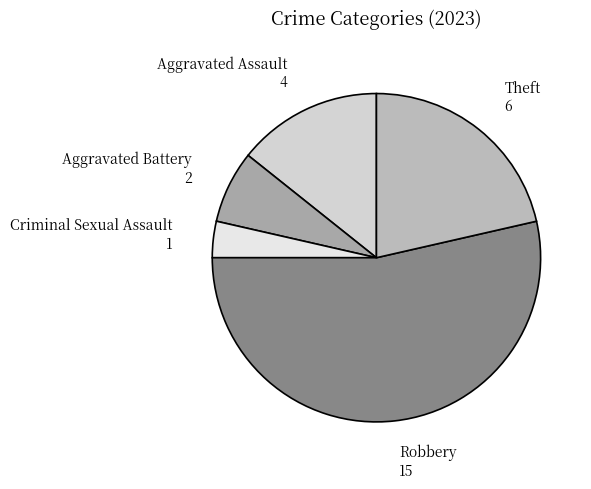

Is there a majority slice in this chart?

Yes